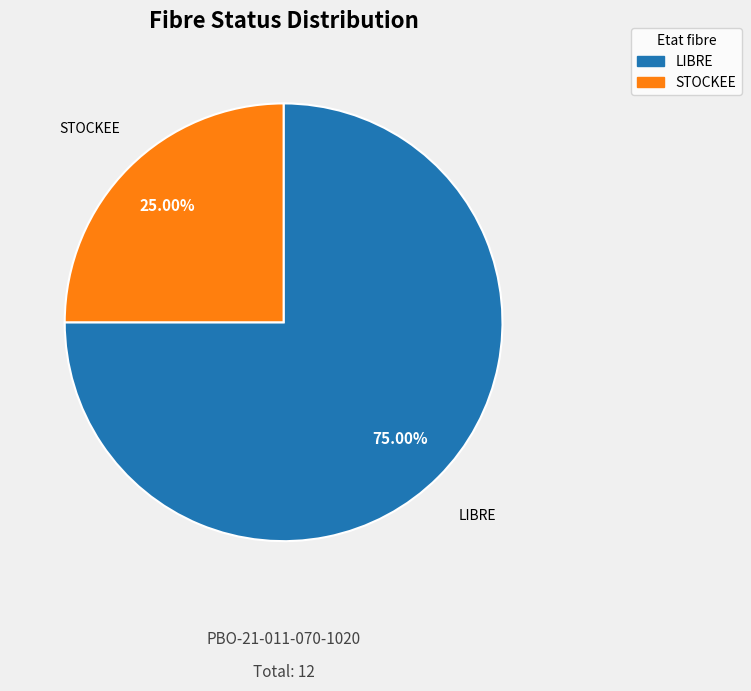

How many slices are in this pie chart?

2